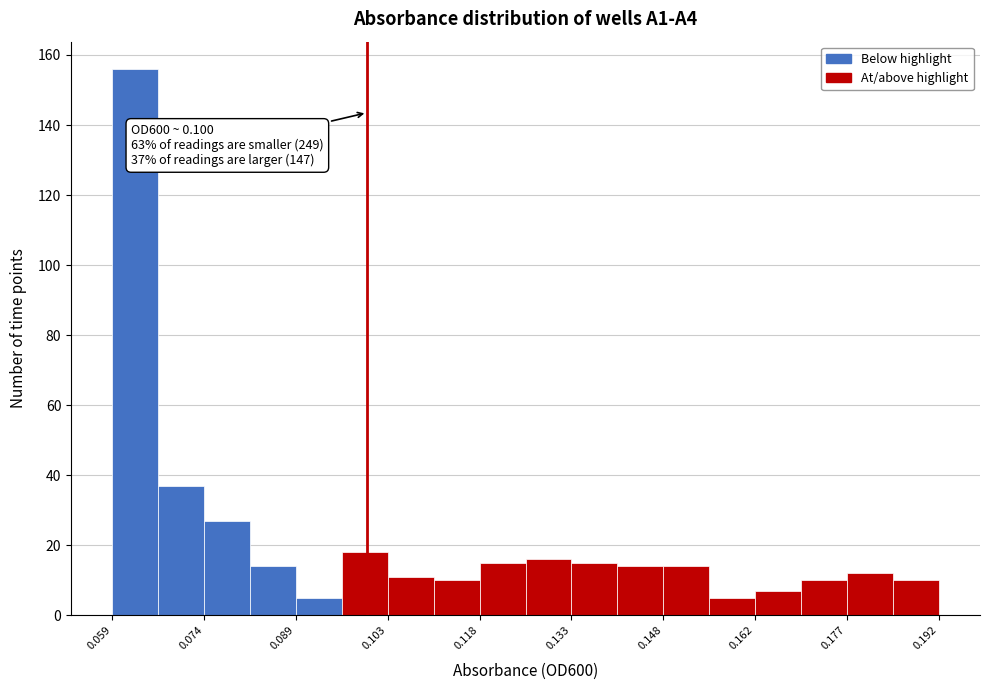

Around what value on the x-axis is the tallest bar? Give the approximate position of its centre, as read against the axis.

0.062